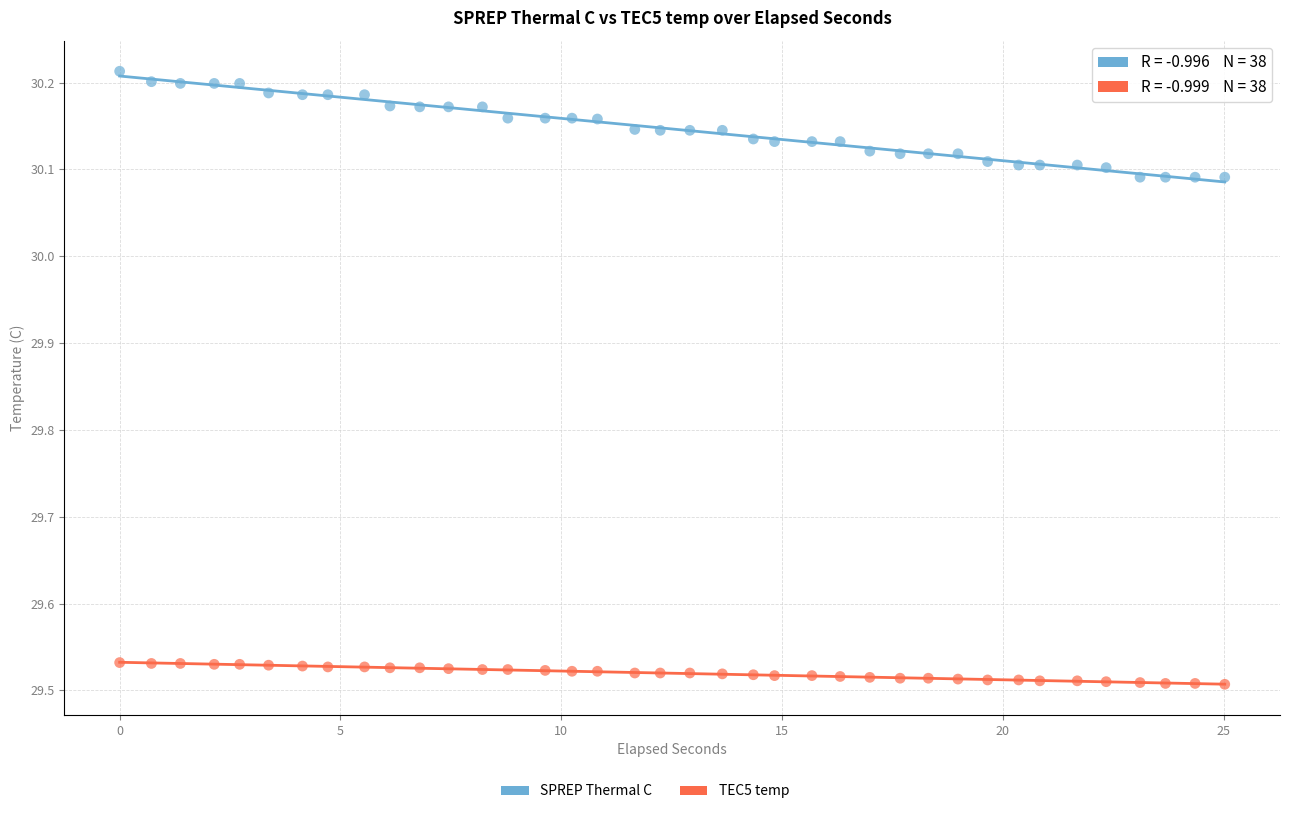

Which series contains the lowest Y value?

TEC5 temp